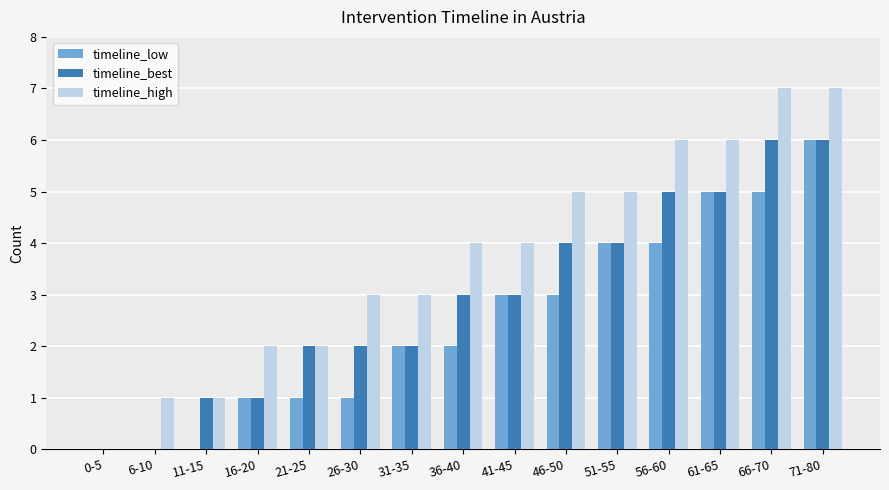

What is the difference between the timeline_low values at 56-60 and 21-25?

3